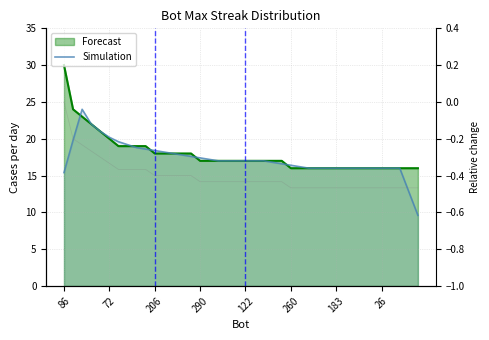

The value at 26 is 26.0. True or false?

False